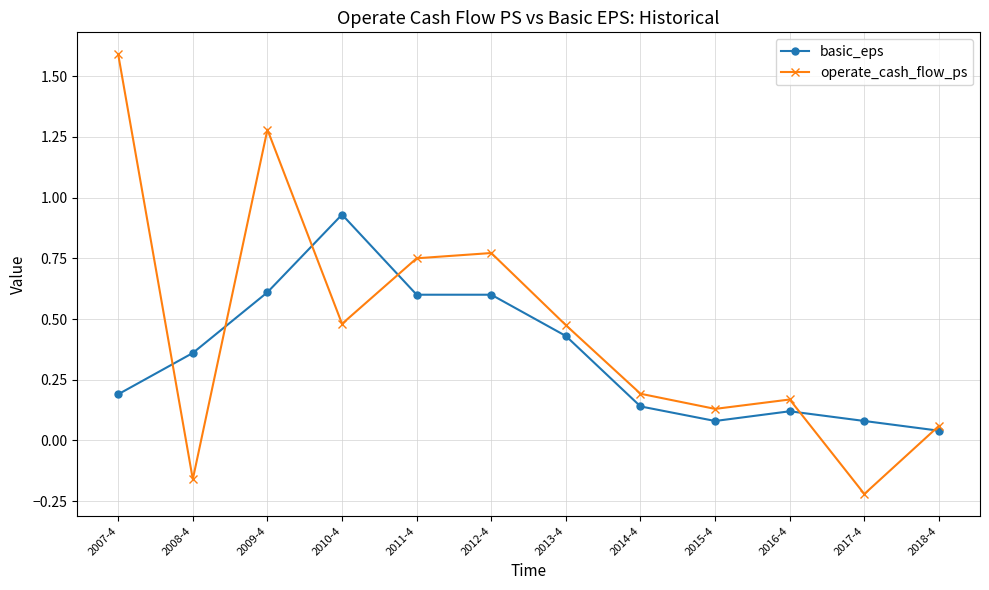

Which label corresponds to the smallest value in the chart?

2017-4